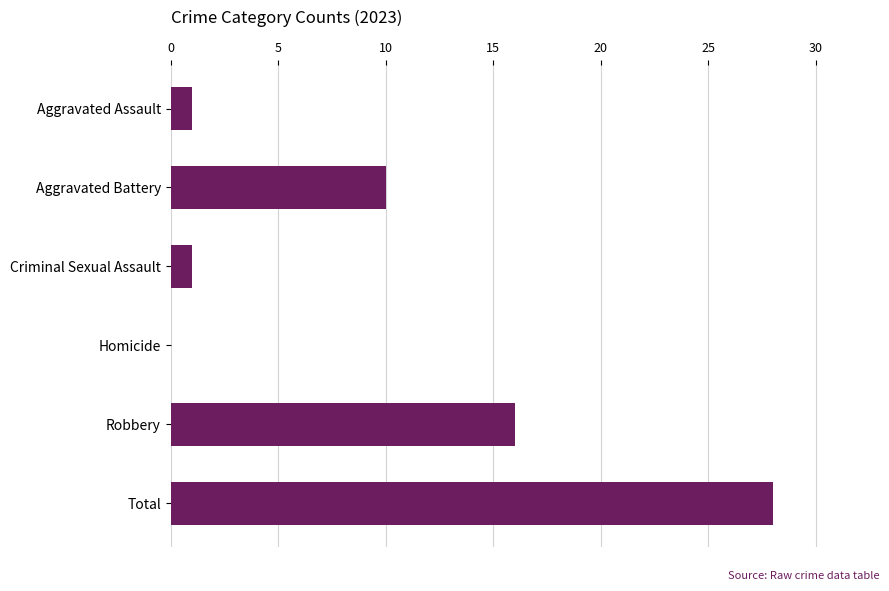

What is the maximum value shown in the chart?

28